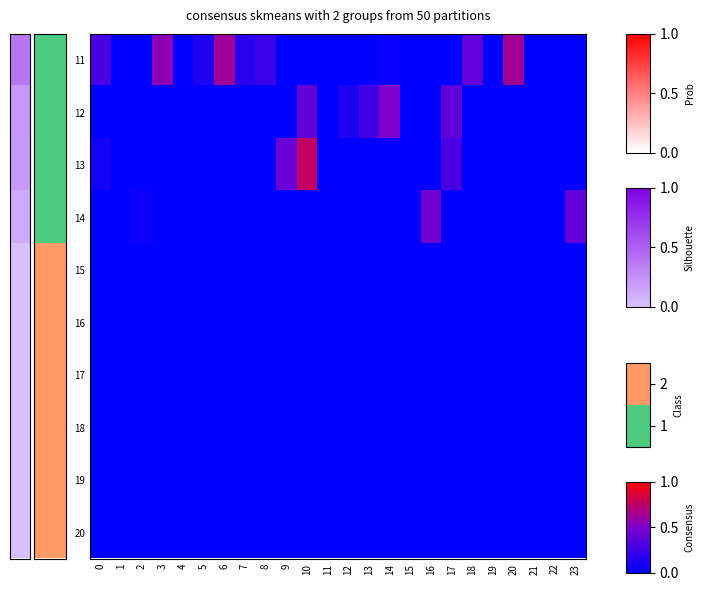

Reading left to right, what are all the values shown in this chart?

11: 0=0.3	1=0.0	2=0.0	3=0.6	4=0.0	5=0.1	6=0.6	7=0.2	8=0.2	9=0.0	10=0.0	11=0.0	12=0.0	13=0.0	14=0.0	15=0.0	16=0.0	17=0.0	18=0.4	19=0.0	20=0.6	21=0.0	22=0.0	23=0.0
12: 0=0.0	1=0.0	2=0.0	3=0.0	4=0.0	5=0.0	6=0.0	7=0.0	8=0.0	9=0.0	10=0.4	11=0.0	12=0.1	13=0.3	14=0.5	15=0.0	16=0.0	17=0.4	18=0.0	19=0.0	20=0.0	21=0.0	22=0.0	23=0.0
13: 0=0.1	1=0.0	2=0.0	3=0.0	4=0.0	5=0.0	6=0.0	7=0.0	8=0.0	9=0.4	10=0.8	11=0.0	12=0.0	13=0.0	14=0.0	15=0.0	16=0.0	17=0.3	18=0.0	19=0.0	20=0.0	21=0.0	22=0.0	23=0.0
14: 0=0.0	1=0.0	2=0.1	3=0.0	4=0.0	5=0.0	6=0.0	7=0.0	8=0.0	9=0.0	10=0.0	11=0.0	12=0.0	13=0.0	14=0.0	15=0.0	16=0.4	17=0.0	18=0.0	19=0.0	20=0.0	21=0.0	22=0.0	23=0.4
15: 0=0.0	1=0.0	2=0.0	3=0.0	4=0.0	5=0.0	6=0.0	7=0.0	8=0.0	9=0.0	10=0.0	11=0.0	12=0.0	13=0.0	14=0.0	15=0.0	16=0.0	17=0.0	18=0.0	19=0.0	20=0.0	21=0.0	22=0.0	23=0.0
16: 0=0.0	1=0.0	2=0.0	3=0.0	4=0.0	5=0.0	6=0.0	7=0.0	8=0.0	9=0.0	10=0.0	11=0.0	12=0.0	13=0.0	14=0.0	15=0.0	16=0.0	17=0.0	18=0.0	19=0.0	20=0.0	21=0.0	22=0.0	23=0.0
17: 0=0.0	1=0.0	2=0.0	3=0.0	4=0.0	5=0.0	6=0.0	7=0.0	8=0.0	9=0.0	10=0.0	11=0.0	12=0.0	13=0.0	14=0.0	15=0.0	16=0.0	17=0.0	18=0.0	19=0.0	20=0.0	21=0.0	22=0.0	23=0.0
18: 0=0.0	1=0.0	2=0.0	3=0.0	4=0.0	5=0.0	6=0.0	7=0.0	8=0.0	9=0.0	10=0.0	11=0.0	12=0.0	13=0.0	14=0.0	15=0.0	16=0.0	17=0.0	18=0.0	19=0.0	20=0.0	21=0.0	22=0.0	23=0.0
19: 0=0.0	1=0.0	2=0.0	3=0.0	4=0.0	5=0.0	6=0.0	7=0.0	8=0.0	9=0.0	10=0.0	11=0.0	12=0.0	13=0.0	14=0.0	15=0.0	16=0.0	17=0.0	18=0.0	19=0.0	20=0.0	21=0.0	22=0.0	23=0.0
20: 0=0.0	1=0.0	2=0.0	3=0.0	4=0.0	5=0.0	6=0.0	7=0.0	8=0.0	9=0.0	10=0.0	11=0.0	12=0.0	13=0.0	14=0.0	15=0.0	16=0.0	17=0.0	18=0.0	19=0.0	20=0.0	21=0.0	22=0.0	23=0.0